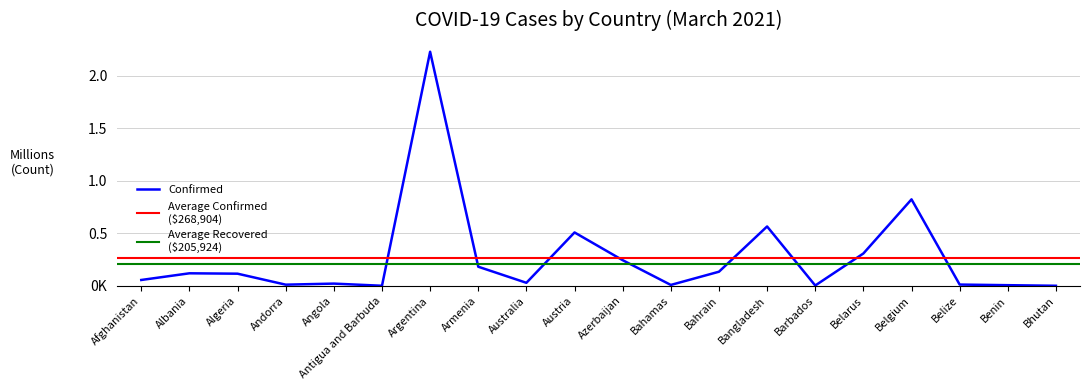

Which has a higher value, Bhutan or Algeria?

Algeria